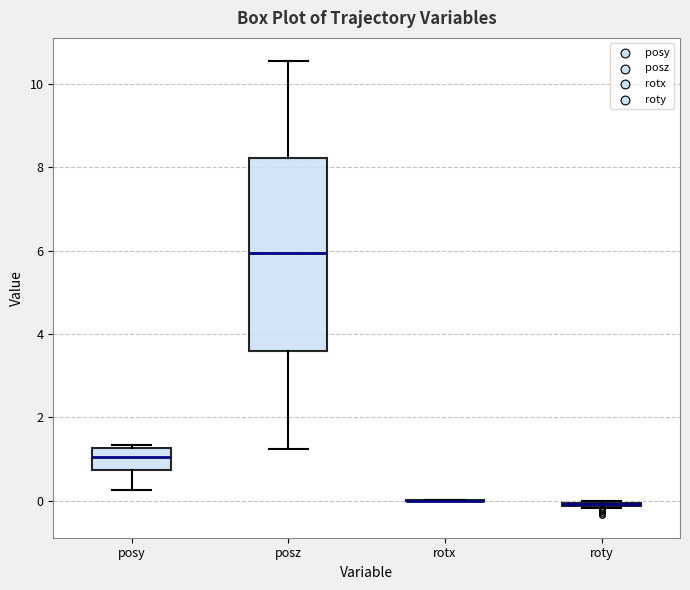

Reading left to right, transcribe this box plot: for each box, give where its median line is, the range the box spans, and where its two whiskers end, as read against the y-axis. The values are not printed on the chart, so give them approximately, as read against the axis.

posy: median 1.0, box 0.8 to 1.2, whiskers 0.2 to 1.4
posz: median 6.0, box 3.6 to 8.2, whiskers 1.2 to 10.6
rotx: box collapsed to a line at 0.0, whiskers 0.0 to 0.0
roty: box collapsed to a line at 0.0, whiskers -0.2 to 0.0